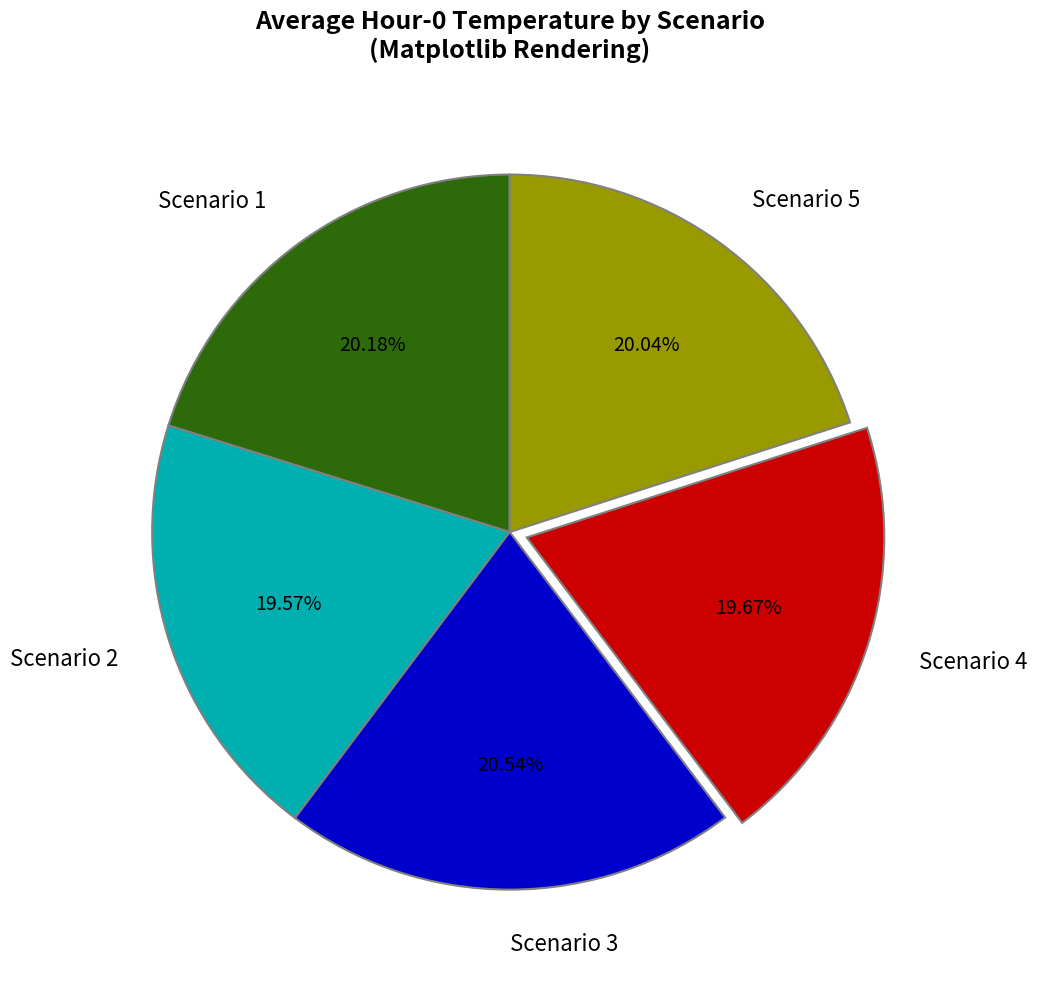

Is Scenario 2 the majority of the pie?

No